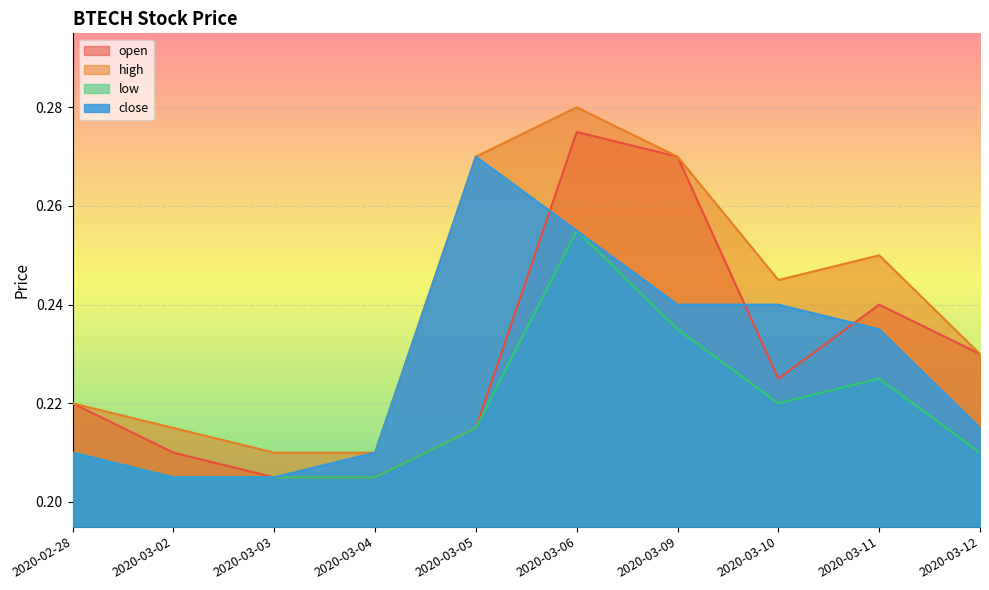

Which series has the widest spread of values?

open